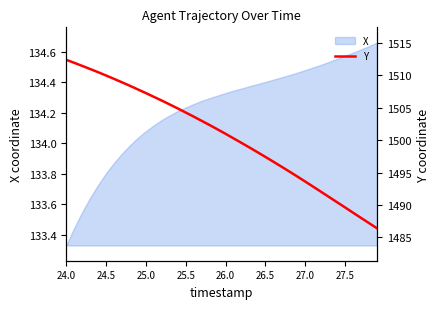

At which label is X closest to 133?

24.0